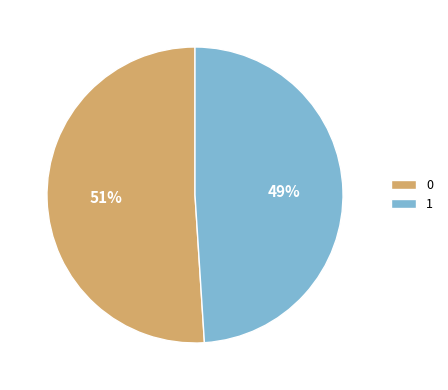

To the nearest percent, what percentage of the pie is 0?

51%